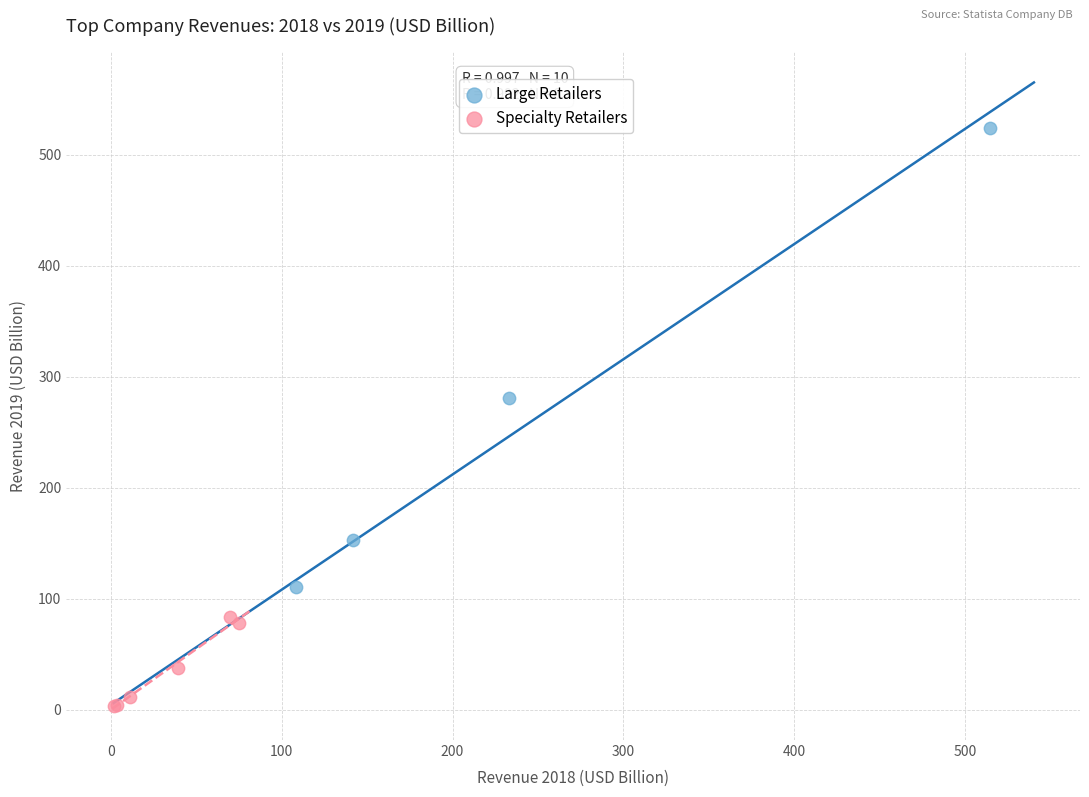

Which series contains the highest Y value?

Large Retailers